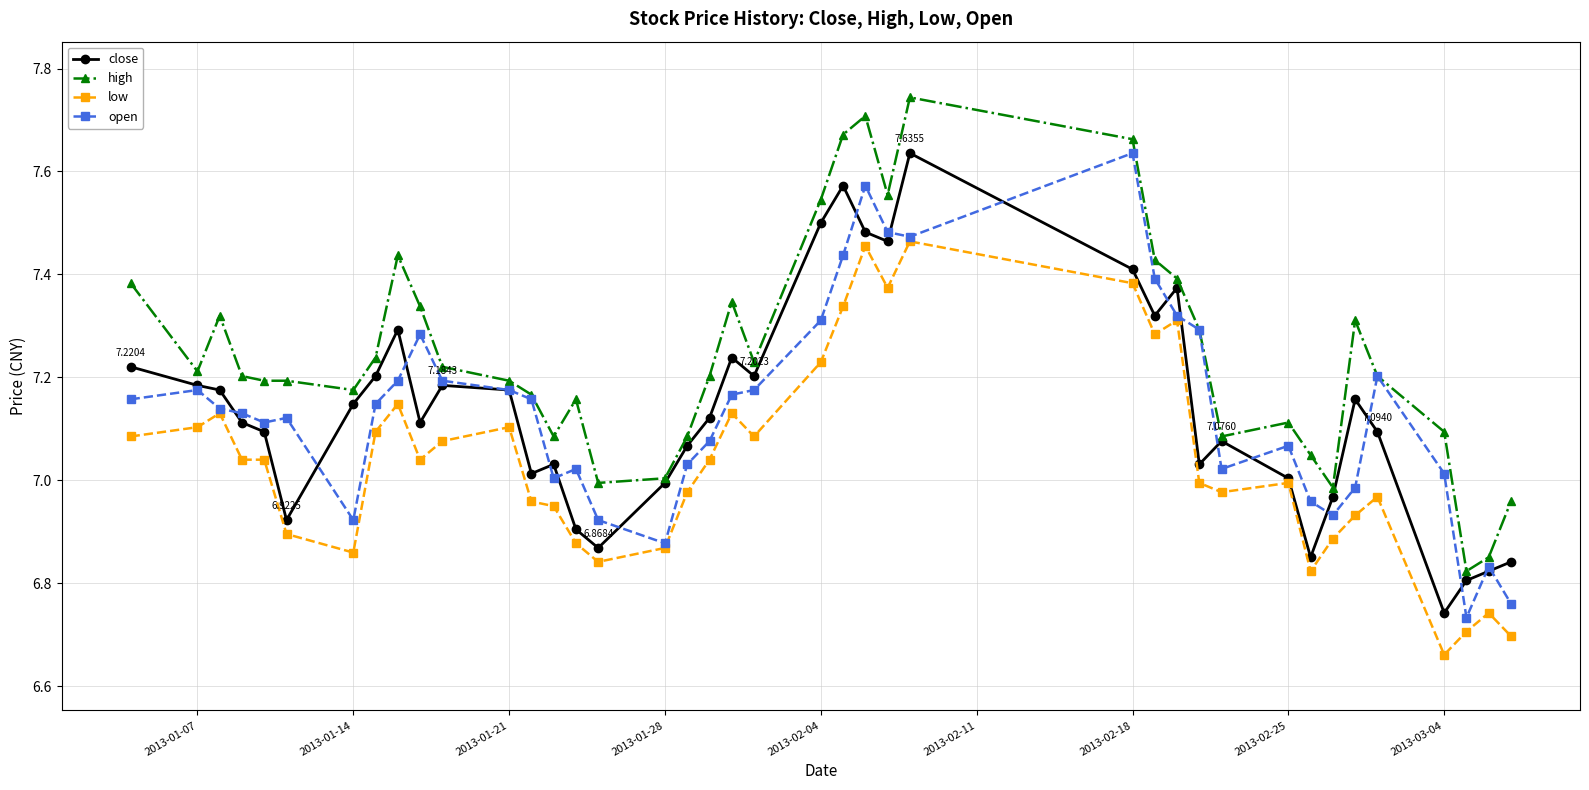

True or false: open has more than 1 interior local peaks.

True